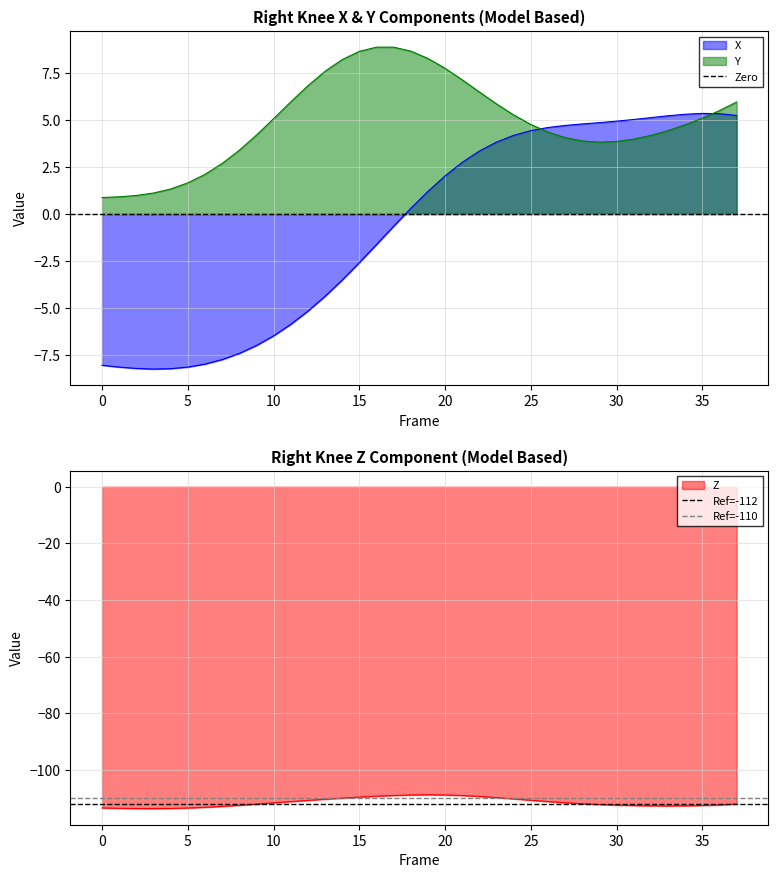

Is the value of Zero at 0 greater than the value of Ref=-112 at 0?

Yes